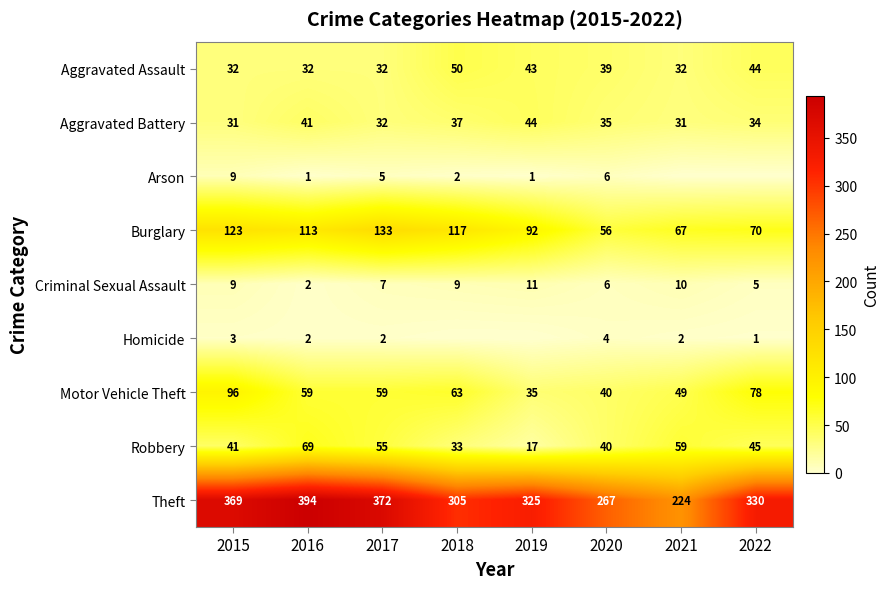

What is the total value across all series at 2017?

697